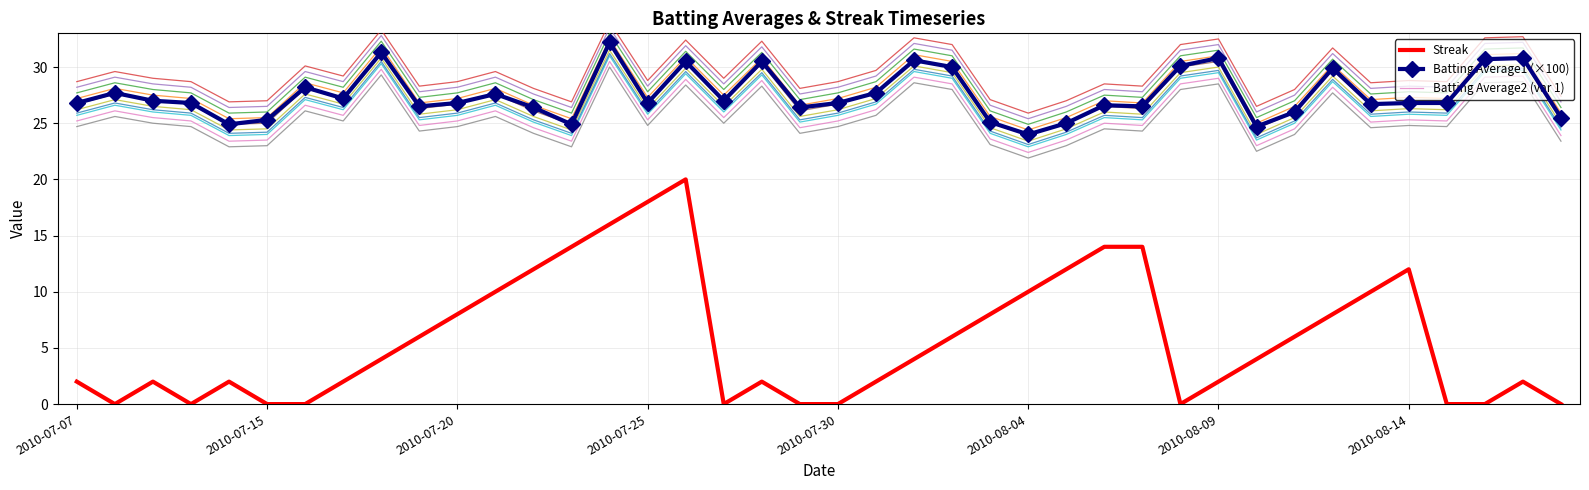

Is it true that Batting Average1 equals 20.0 at 2010-07-26?

False